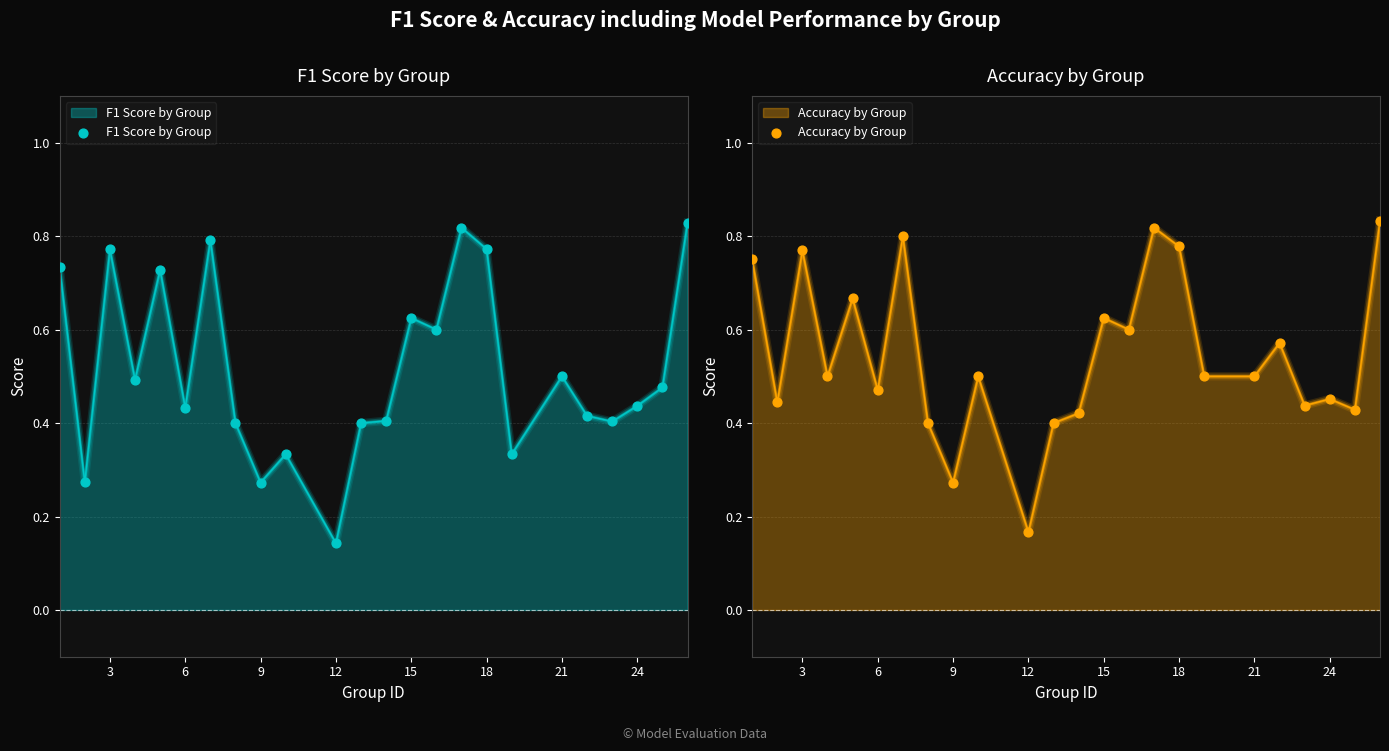

At how many categories does at least one series exceed 0?

24